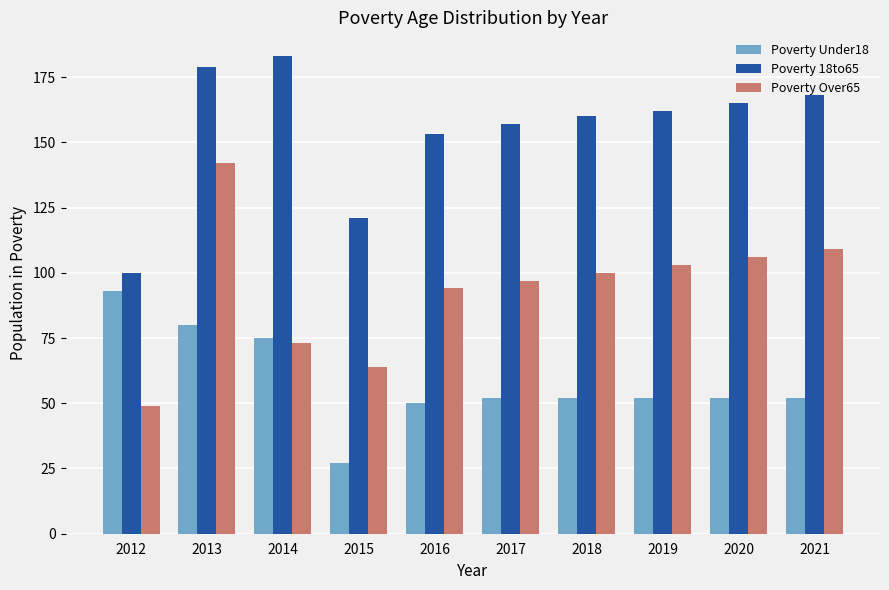

Rank the series by their maximum value, from lowest to highest.

Poverty Under18, Poverty Over65, Poverty 18to65